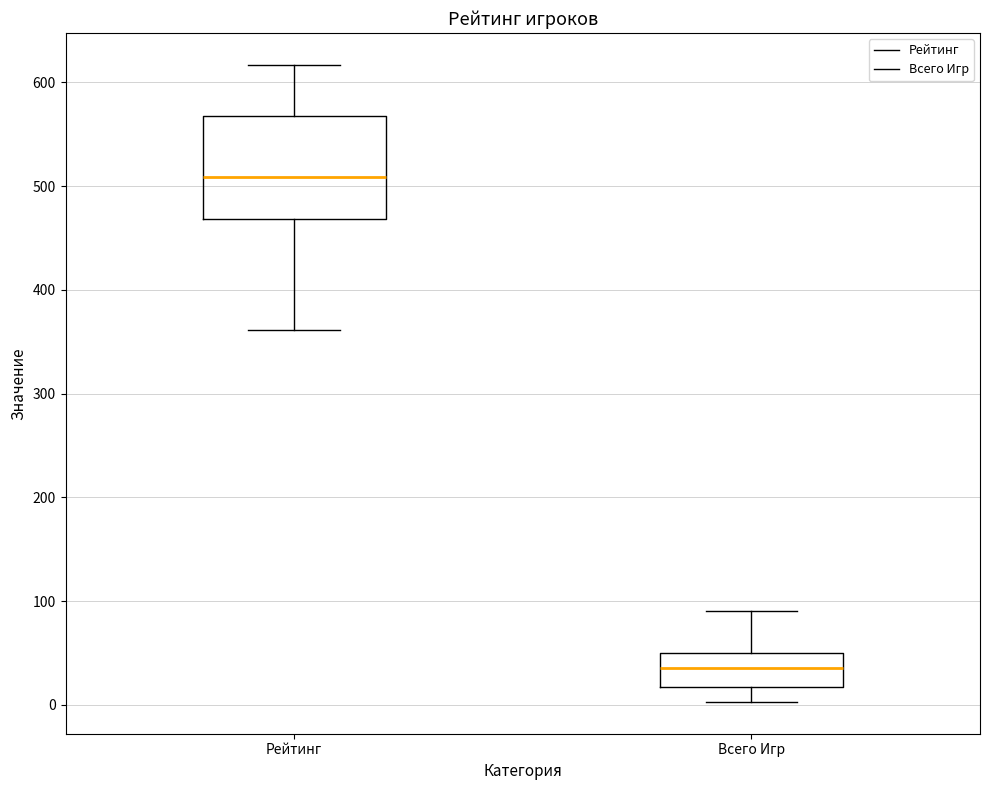

Where is the lower edge of the box for Всего Игр on the y-axis? The values are not printed on the chart, so give them approximately, as read against the axis.

20